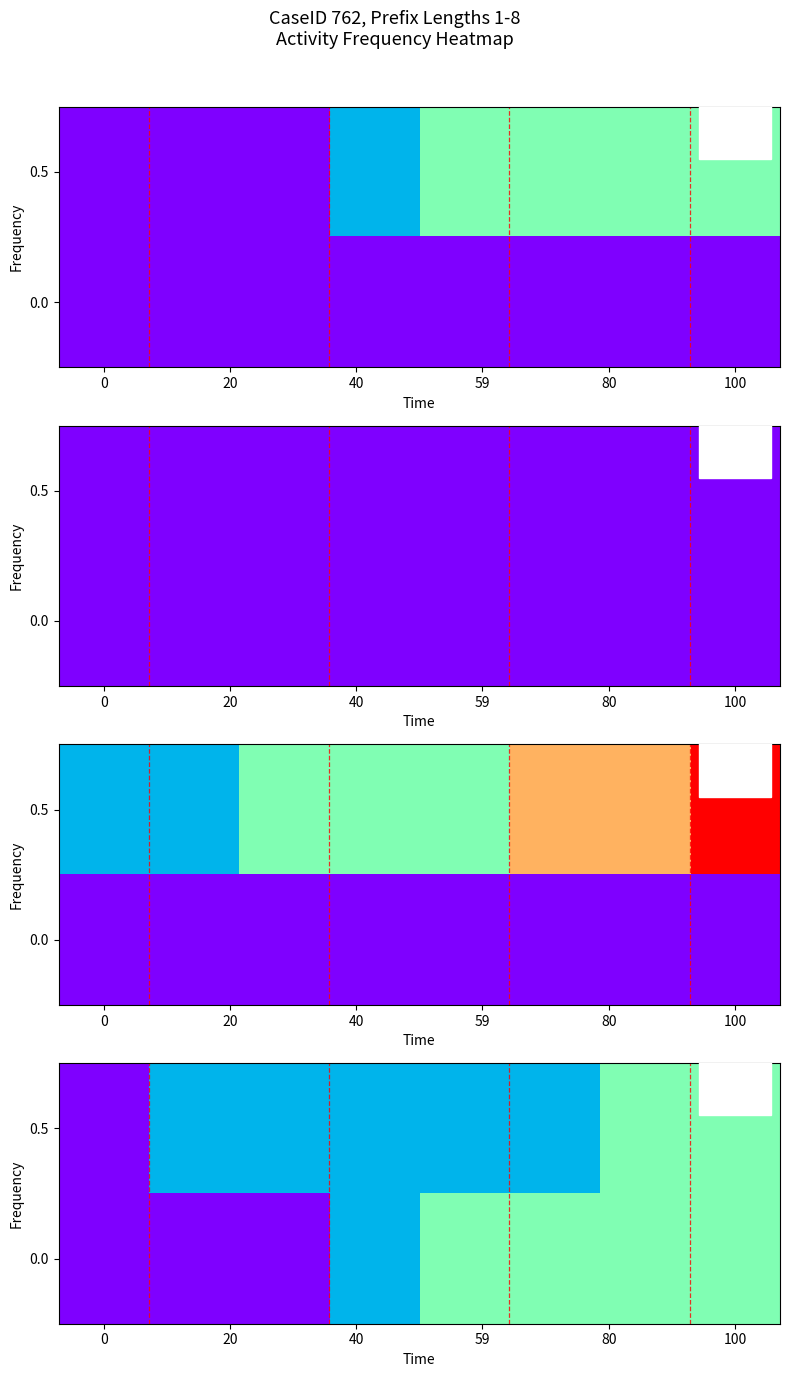

How many distinct data groups are displayed?

2